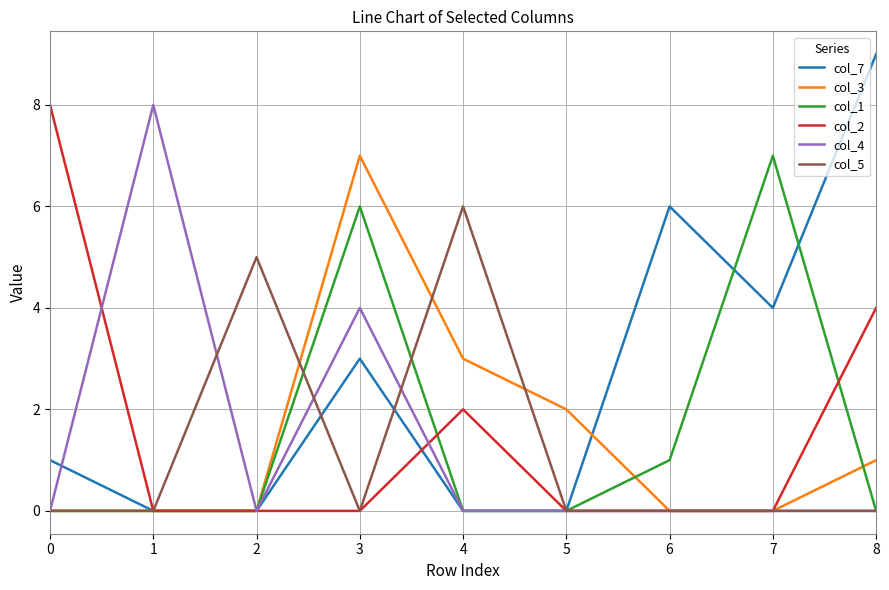

Which series has the widest spread of values?

col_7